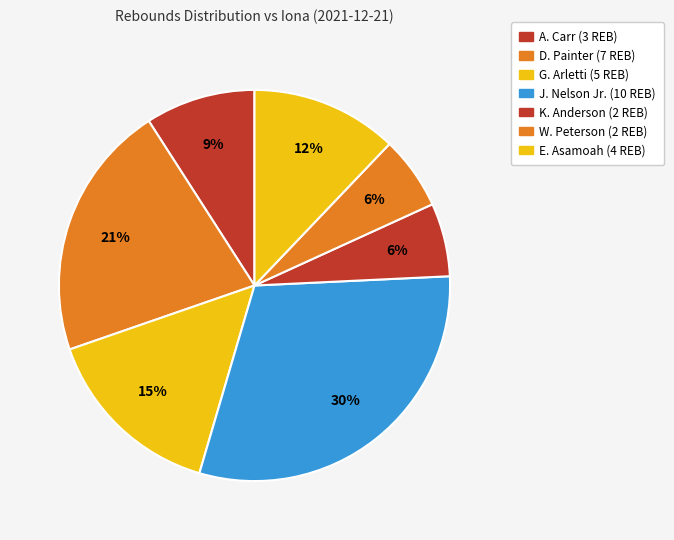

How many slices are in this pie chart?

7